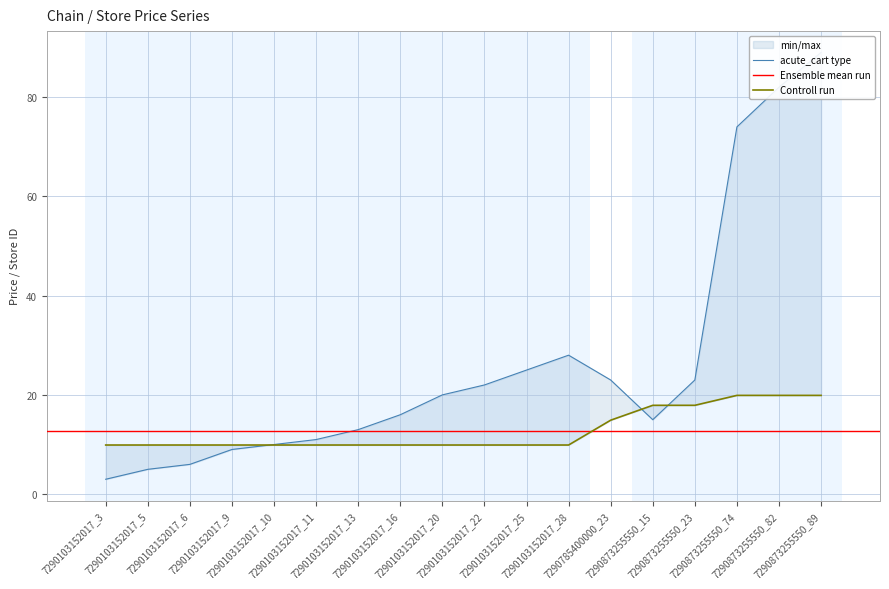

True or false: price has more than 2 interior local peaks.

False